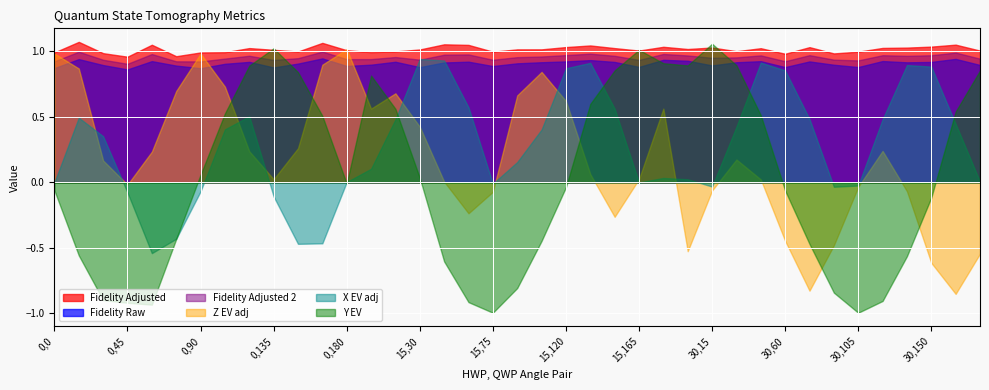

At which category is the sum across all series the highest?

15,15